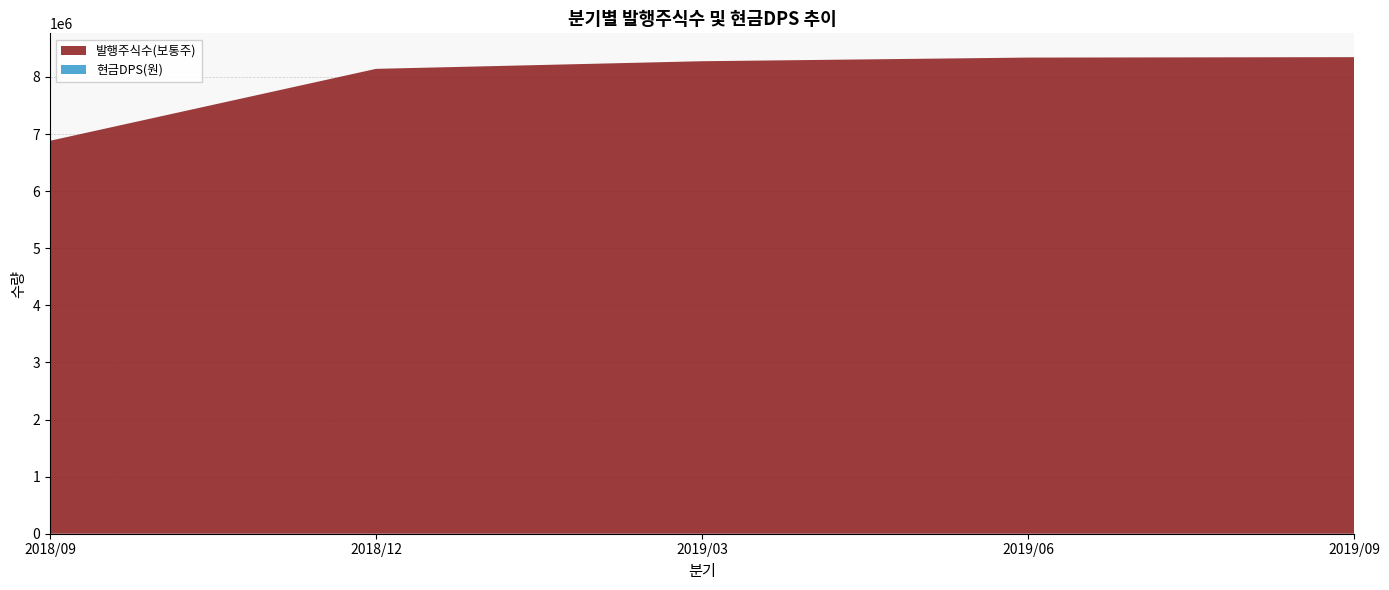

Reading right to left, what are all the values shown in this chart?

발행주식수(보통주): 8346690	8339290	8275490	8141784	6882084
현금DPS(원): 0	0	0	0	0